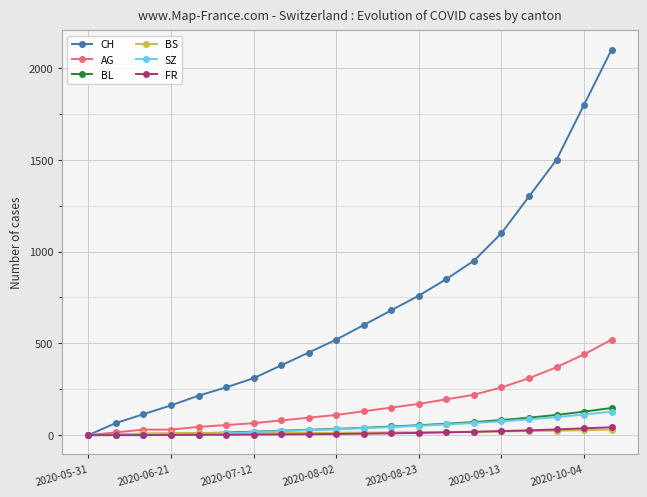

What are all the series names shown in the legend?

CH, AG, BL, BS, SZ, FR